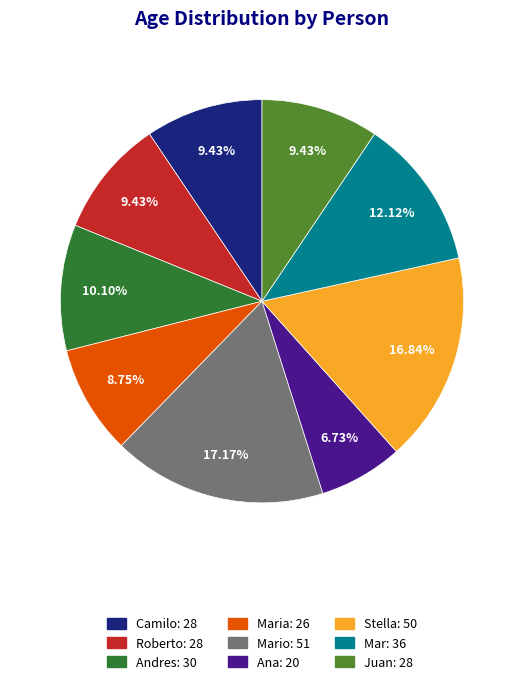

Is Juan: 28 the majority of the pie?

No